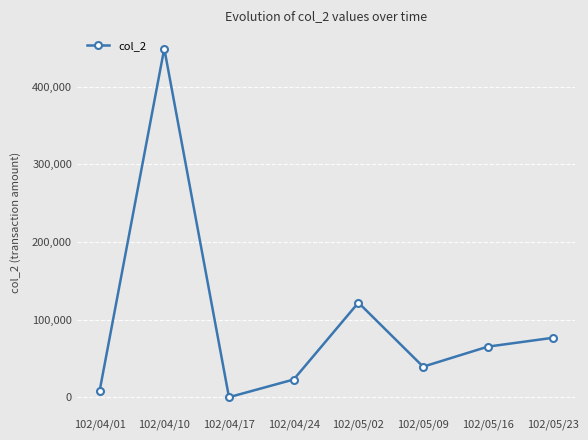

List the labels in order of value, smallest first.

102/04/17, 102/04/01, 102/04/24, 102/05/09, 102/05/16, 102/05/23, 102/05/02, 102/04/10